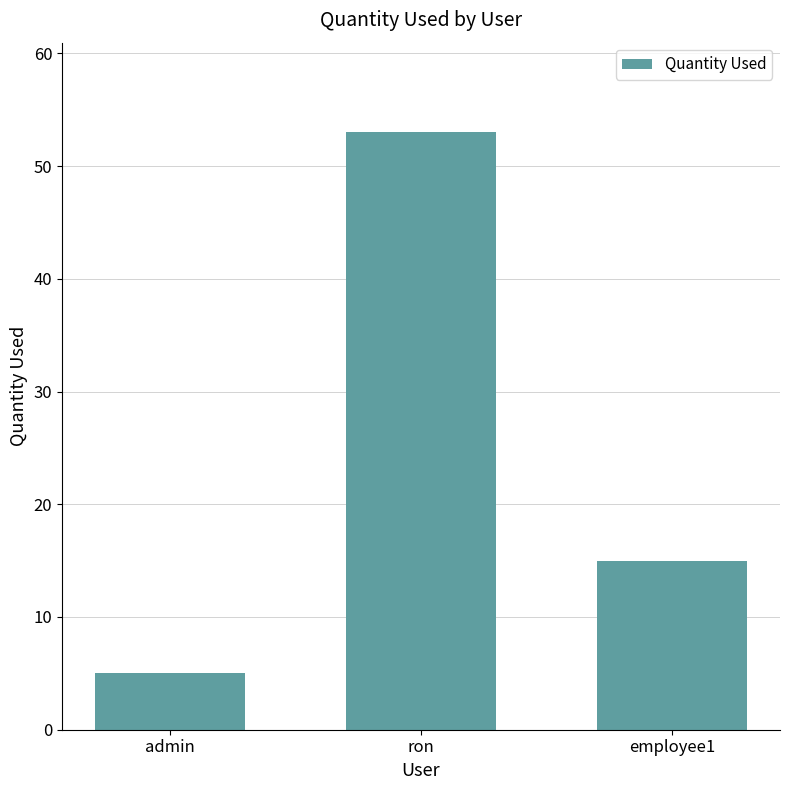

Rank the categories by value from lowest to highest.

admin, employee1, ron